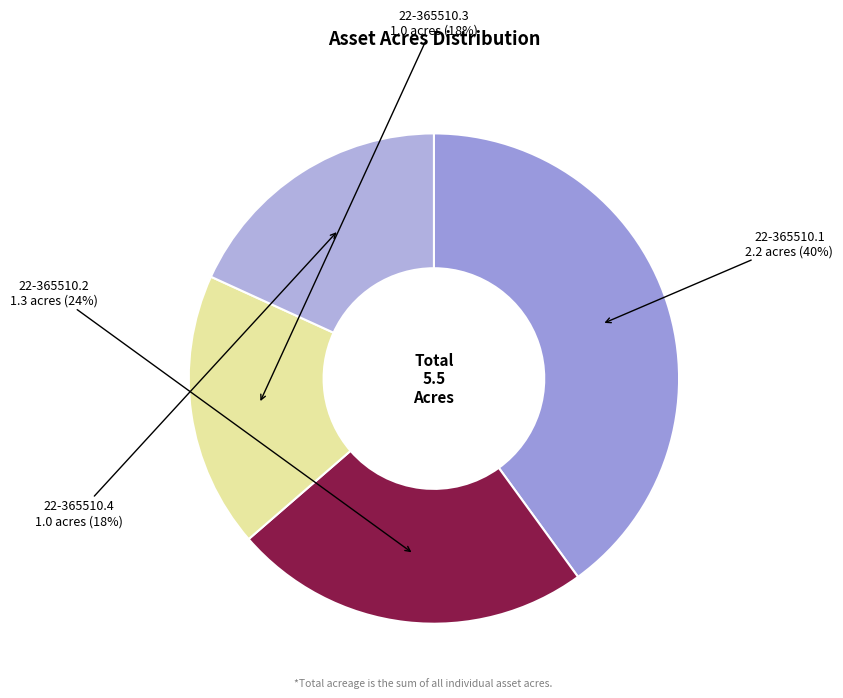

Which category has the biggest portion of the pie?

22-365510.1